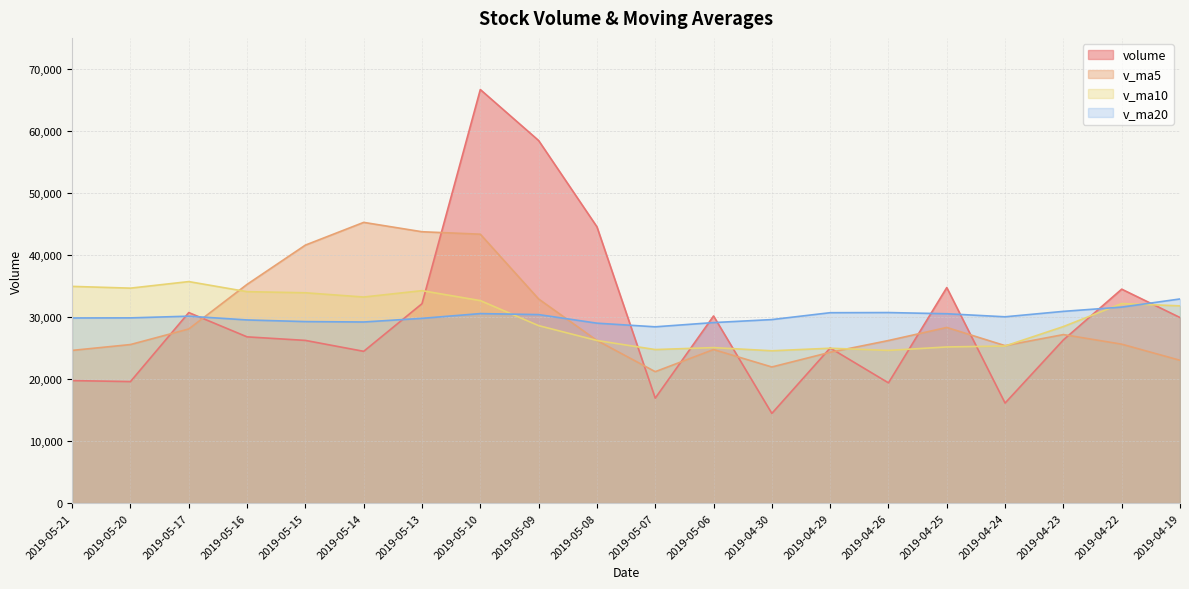

Is the value of v_ma10 at 2019-04-23 greater than the value of v_ma5 at 2019-05-07?

Yes